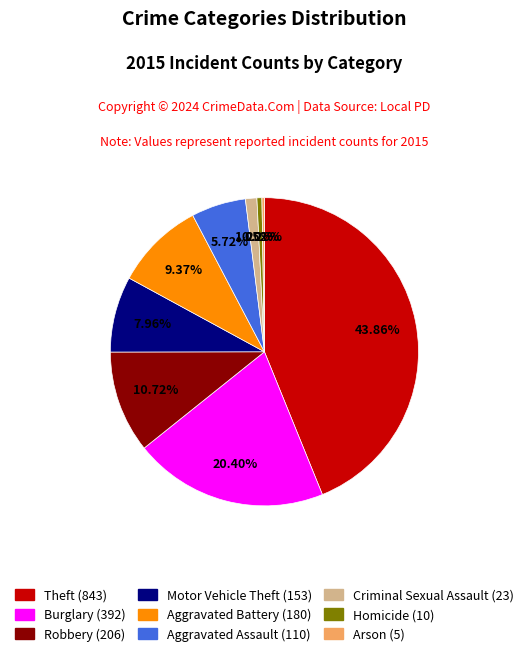

To the nearest percent, what is the combined percentage of Motor Vehicle Theft and Theft?

52%